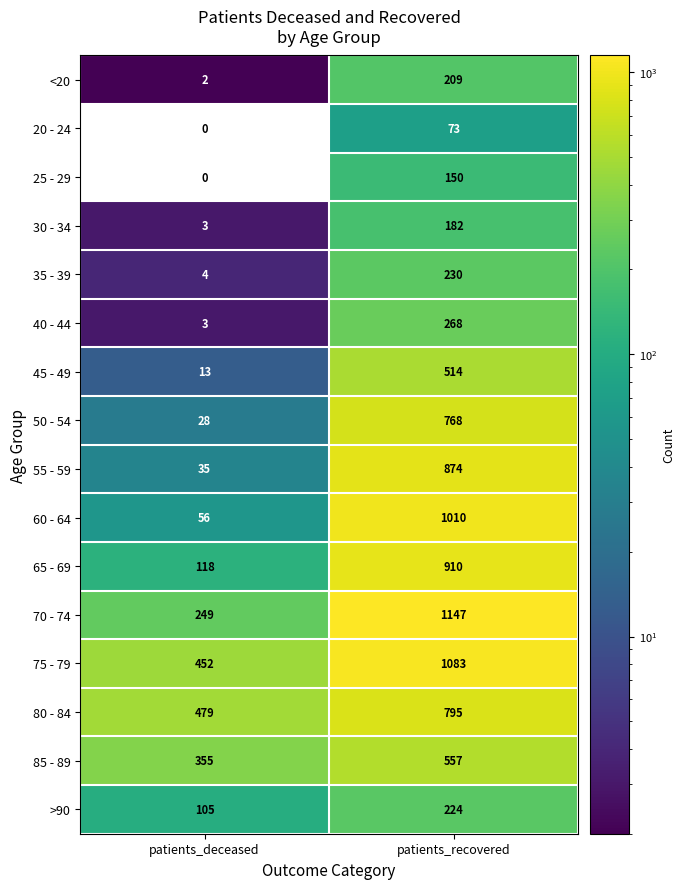

How many series are shown in this chart?

16